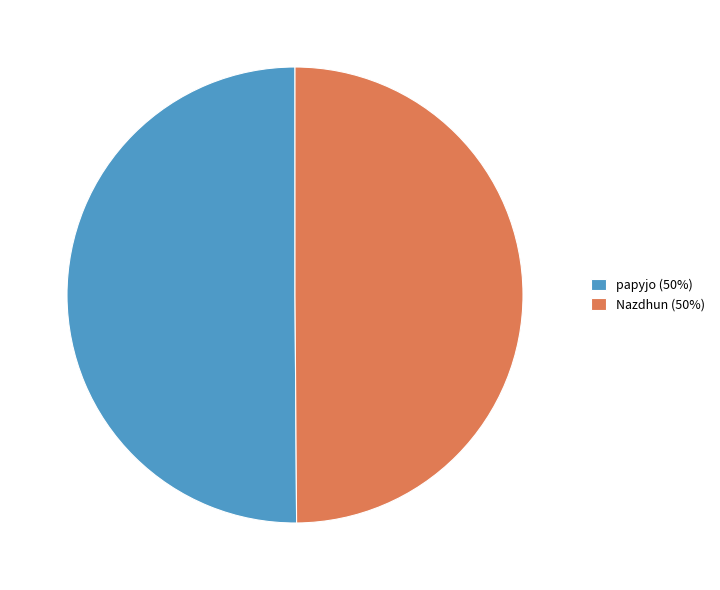

How many slices are in this pie chart?

2